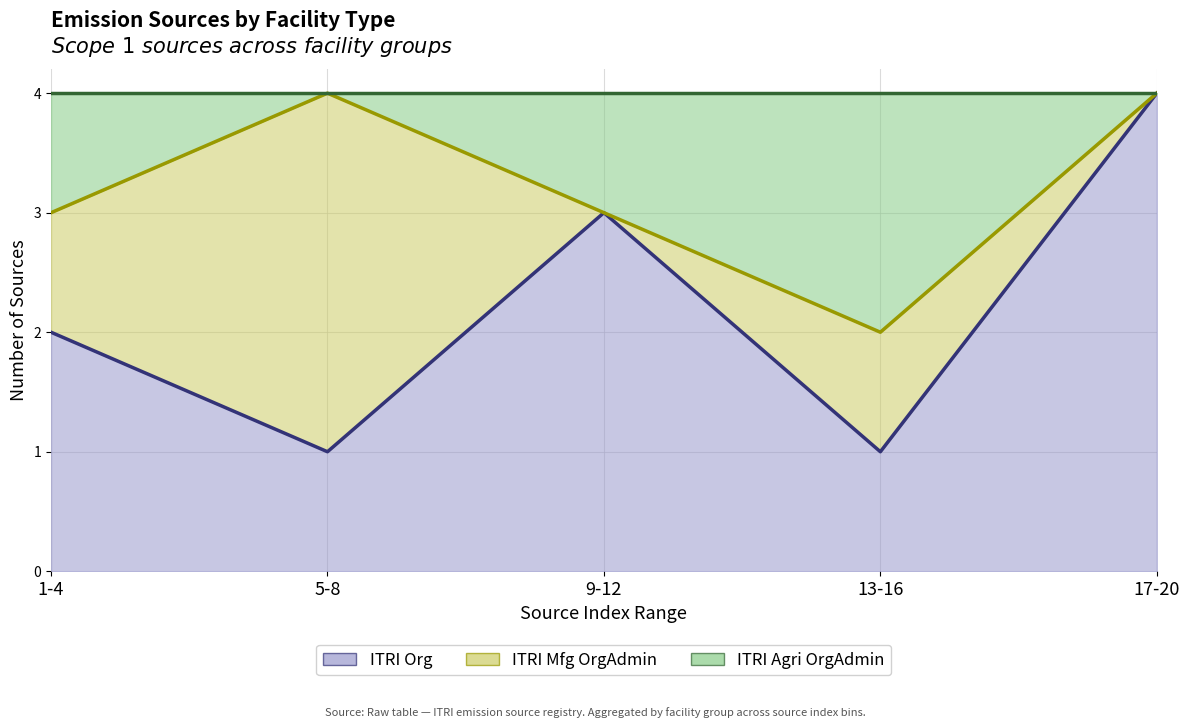

Count the number of categories in the chart.

5